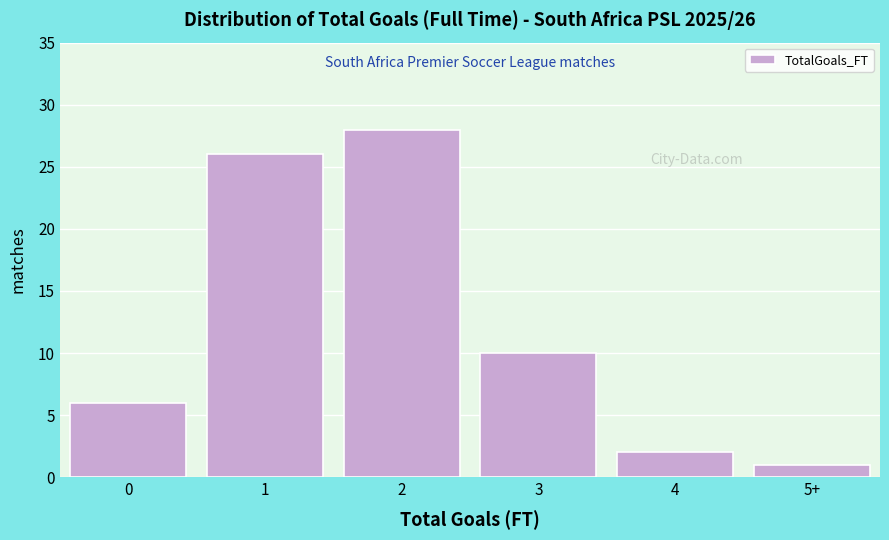

Reading left to right, list all the values displayed in this chart.

6	26	28	10	2	1